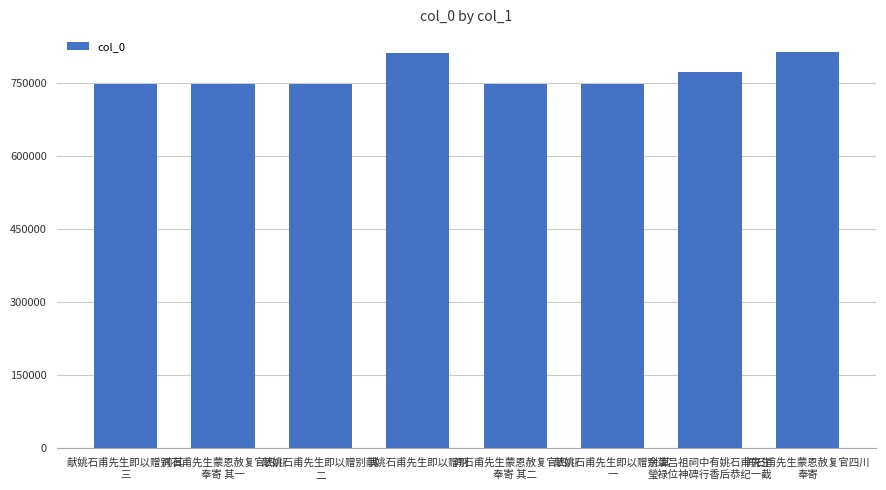

What is the average value?

767737